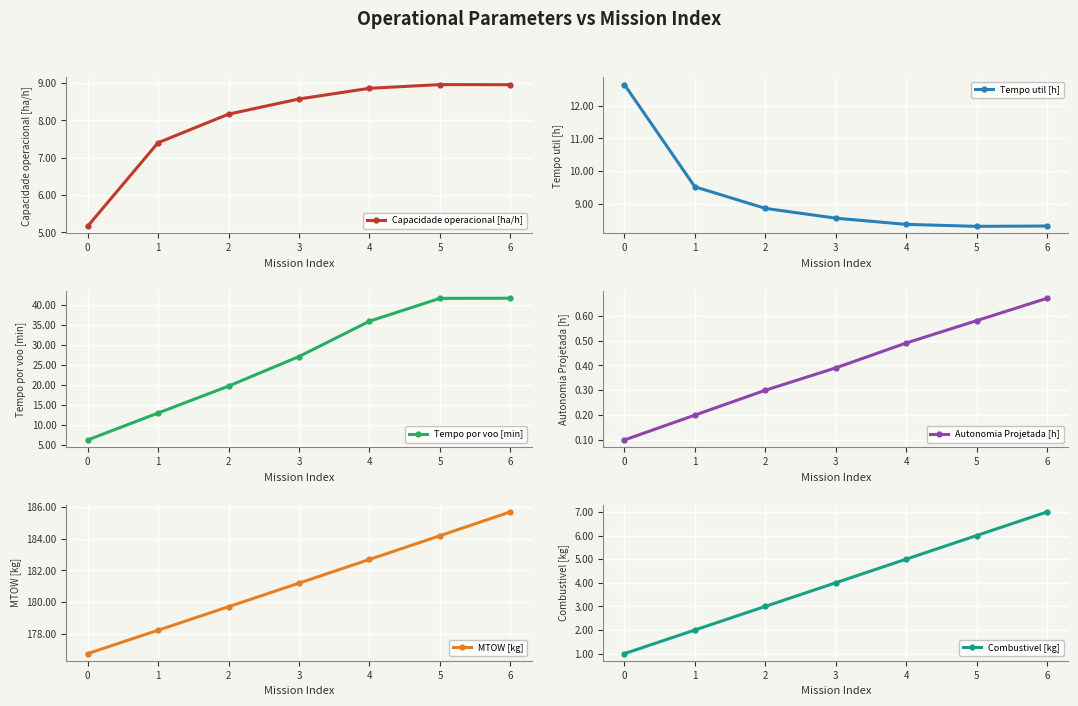

True or false: Autonomia Projetada [h] and MTOW [kg] intersect in this chart.

False